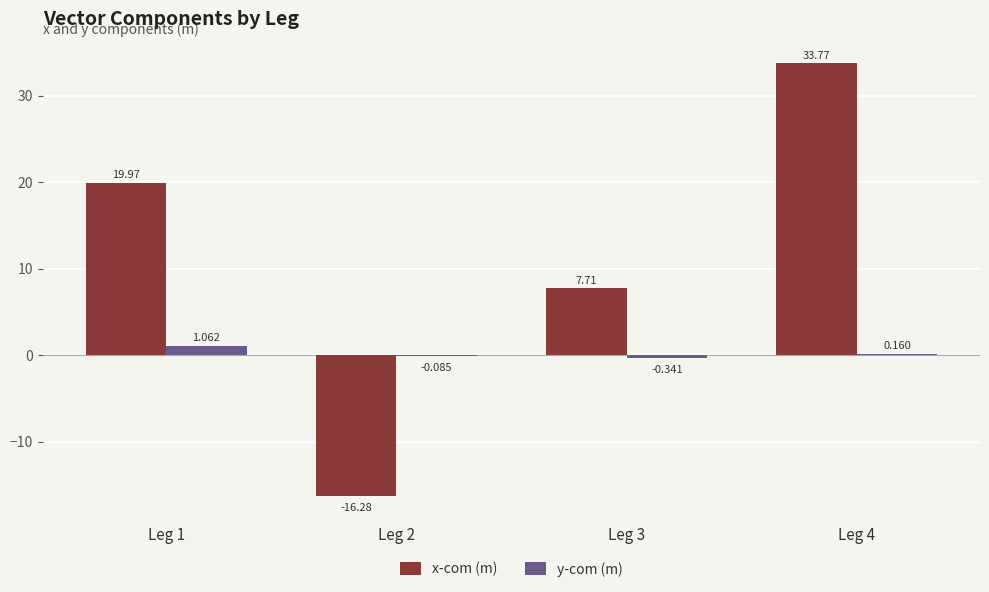

Which series has the largest total across all categories?

x-com (m)